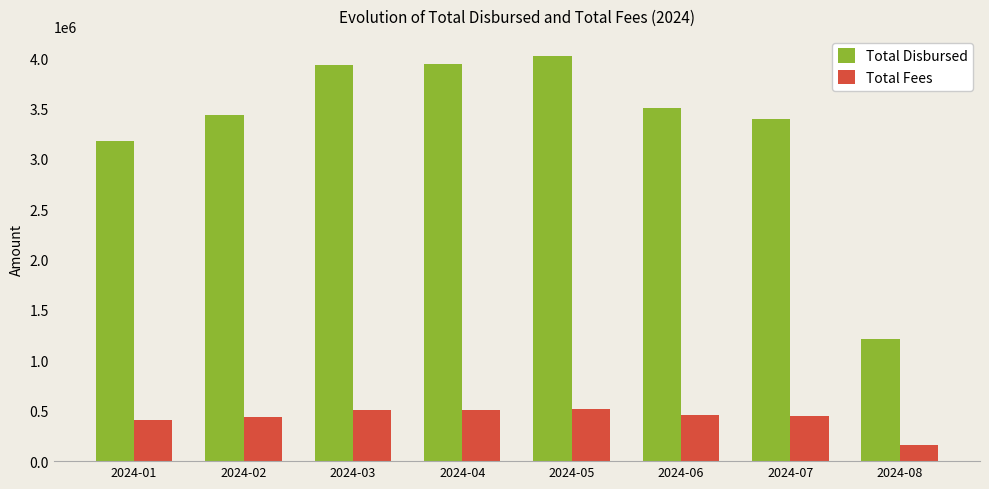

Does the chart contain any negative values?

No